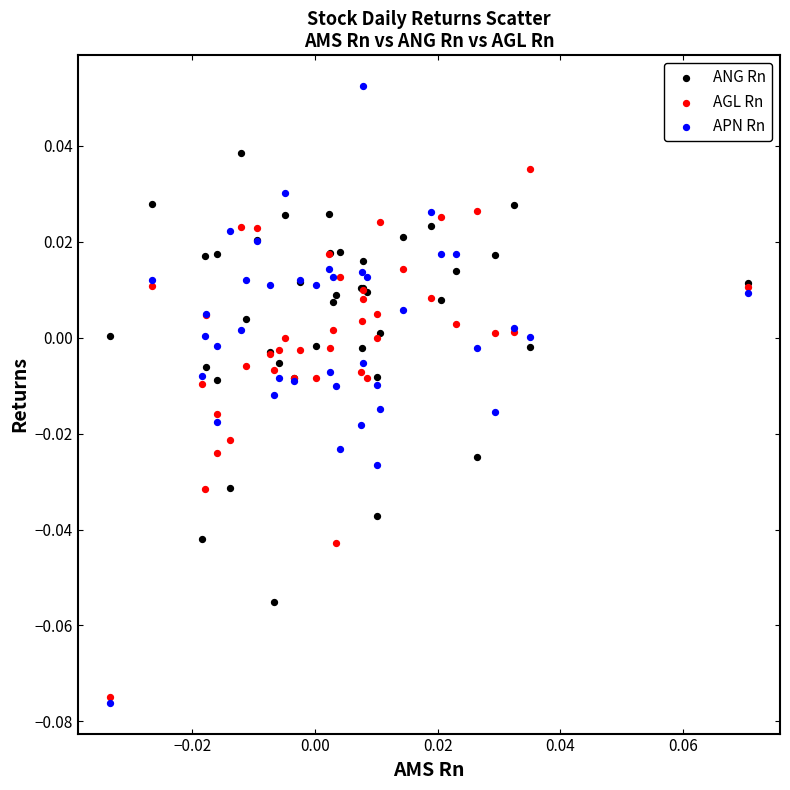

Which series contains the lowest Y value?

APN Rn